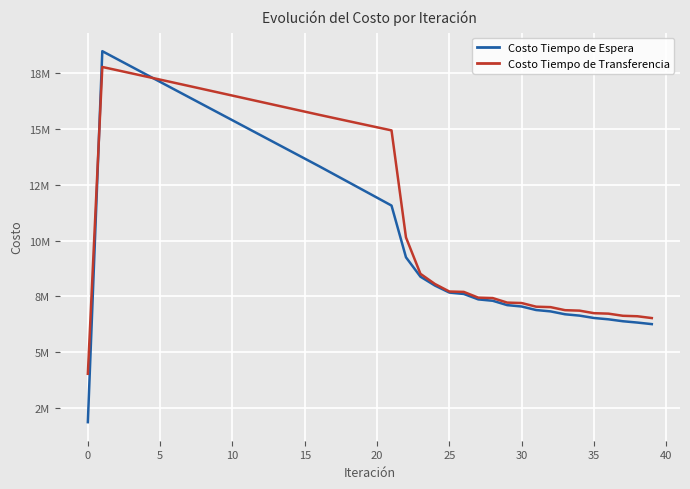

Does the chart display data point markers on the line(s)?

No